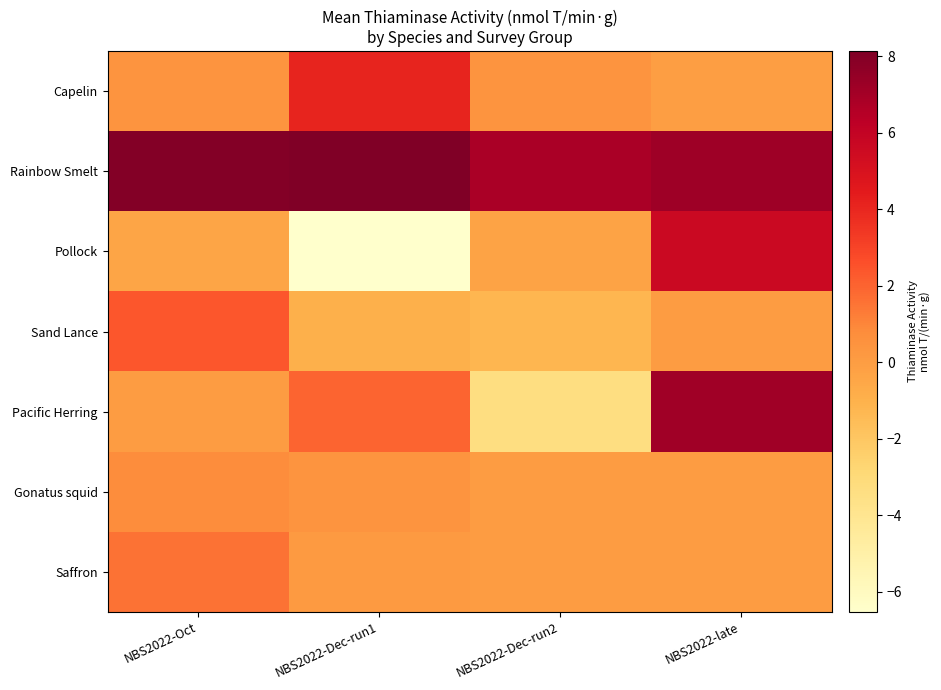

Which series has the widest spread of values?

Pollock